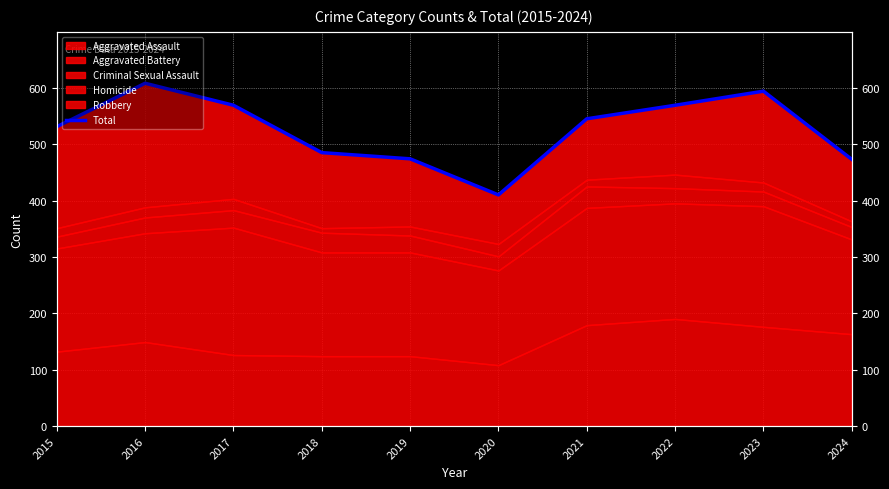

At which category does the data reach its first local peak?

2016